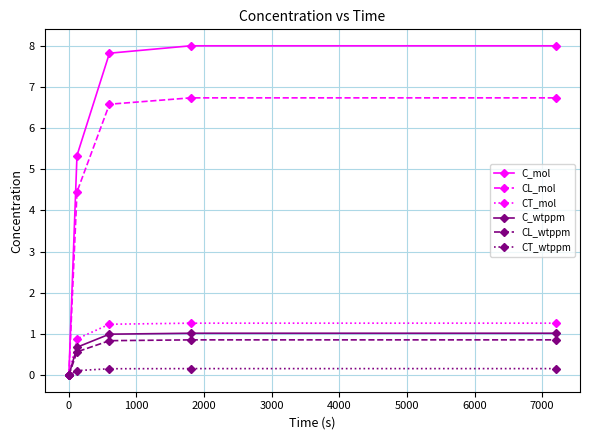

What is the maximum value for C_wtppm?

1.0